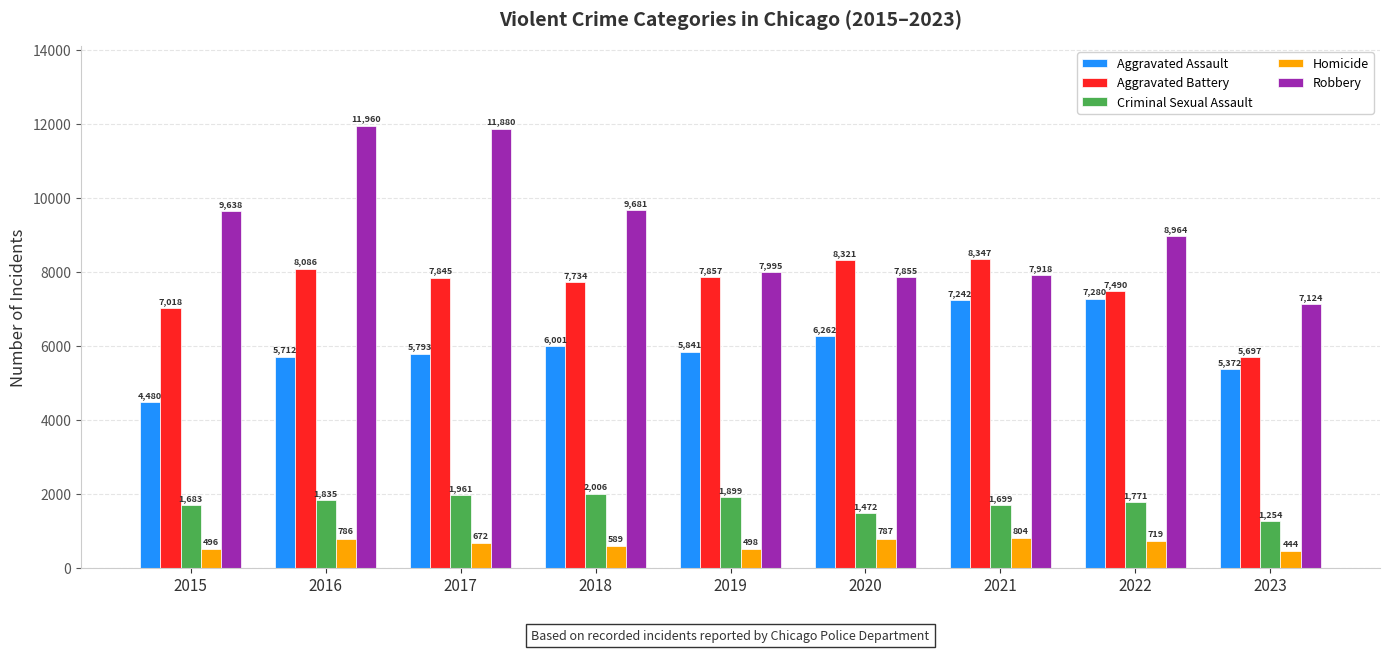

The Robbery series shows 13584 at 2021. True or false?

False